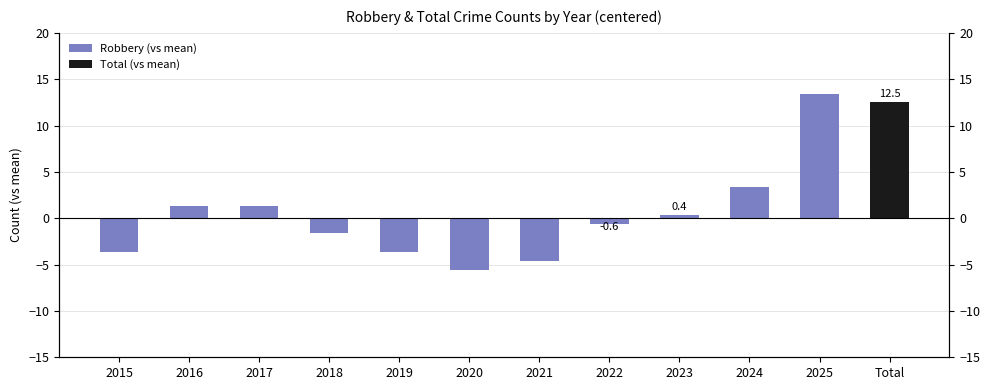

Are the bars grouped side by side (vs. stacked)?

No